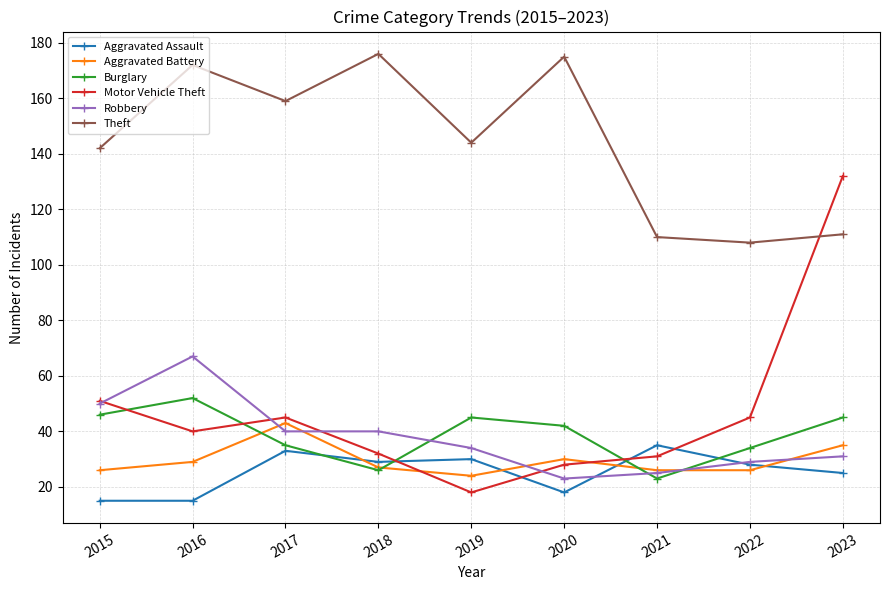

How many data points in Theft are less than 144?

4